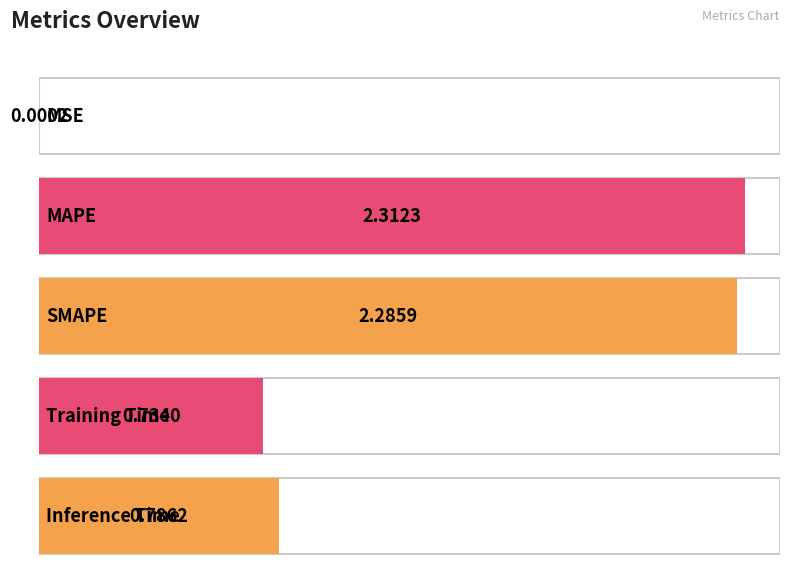

What is the label of the 1st bar from the right?

Inference Time